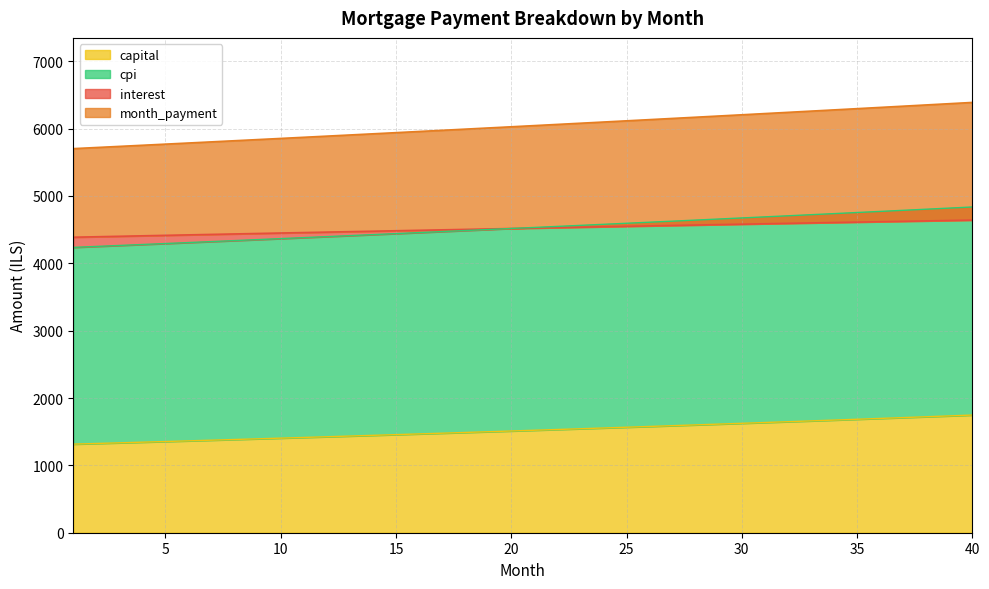

Between 29 and 39, which series saw the biggest shift?

month_payment